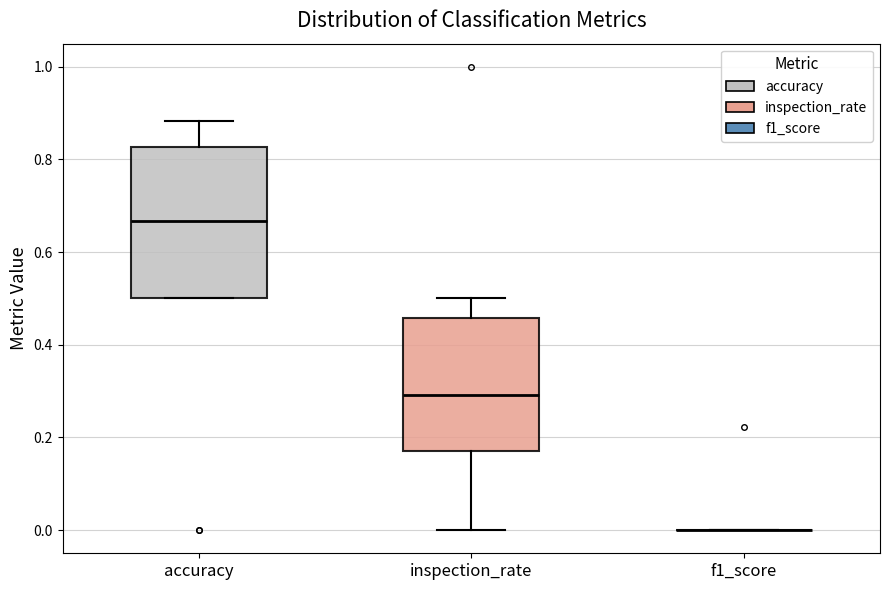

Reading left to right, read every box against the y-axis: the position of its median line, the range the box covers, and the ends of its whiskers. The values are not printed on the chart, so give them approximately, as read against the axis.

accuracy: median 0.66, box 0.50 to 0.82, whiskers 0.50 to 0.88
inspection_rate: median 0.30, box 0.18 to 0.46, whiskers 0.00 to 0.50
f1_score: box collapsed to a line at 0.00, whiskers 0.00 to 0.00